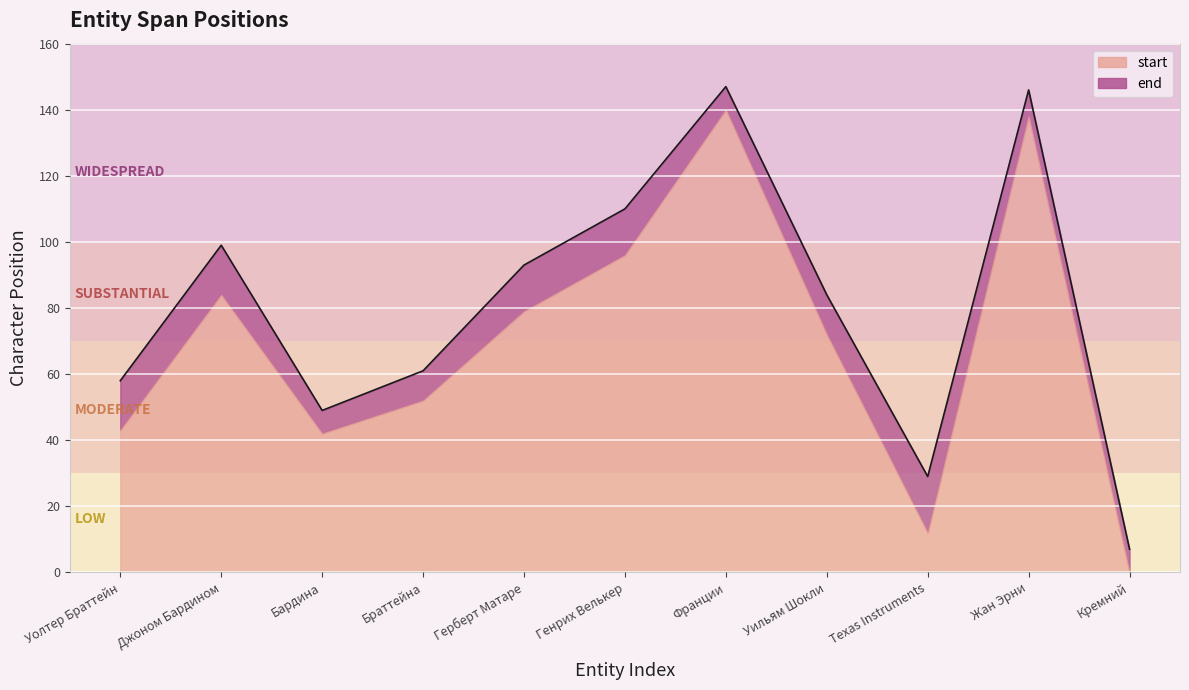

List the labels in order of value, largest first.

Франции, Жан Эрни, Генрих Велькер, Джоном Бардином, Герберт Матаре, Уильям Шокли, Браттейна, Уолтер Браттейн, Бардина, Texas Instruments, Кремний